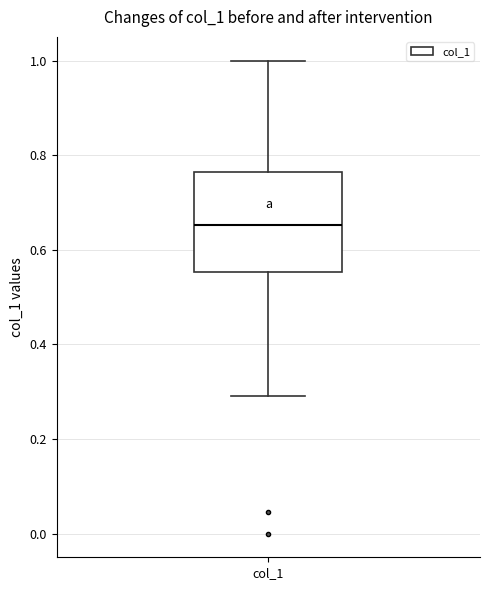

Transcribe this box plot: give where the median line is, the range the box spans, and where the two whiskers end, as read against the y-axis. The values are not printed on the chart, so give them approximately, as read against the axis.

median 0.66, box 0.56 to 0.76, whiskers 0.30 to 1.00